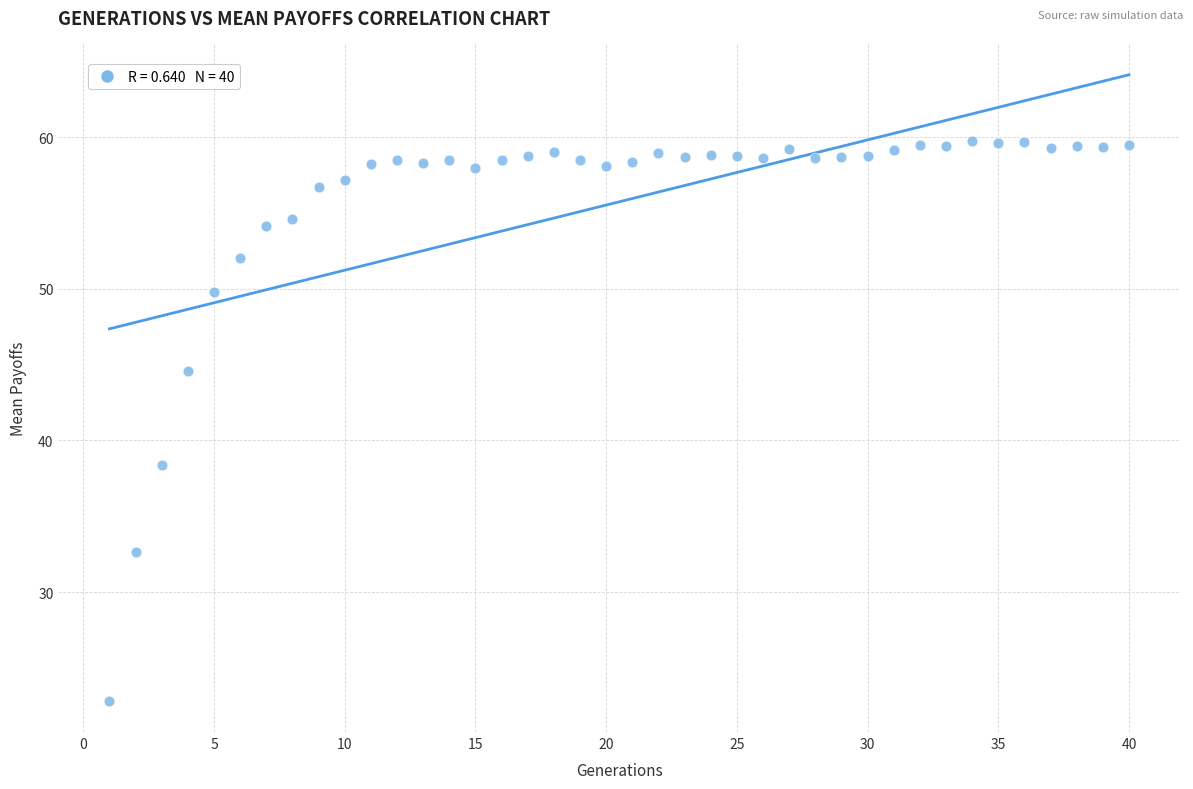

What Y value in the scatter plot is closest to 41?

38.4